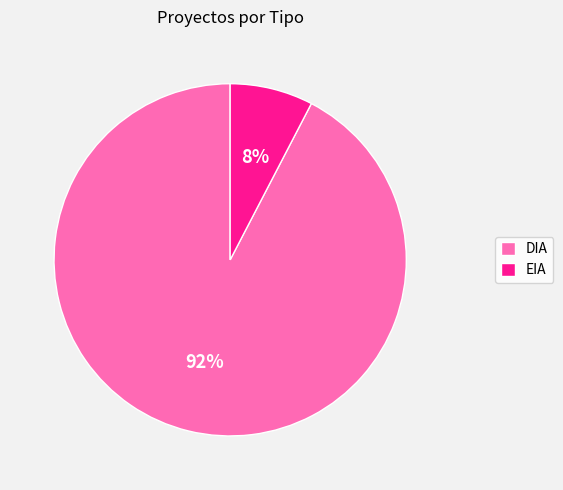

Between DIA and EIA, which is larger?

DIA